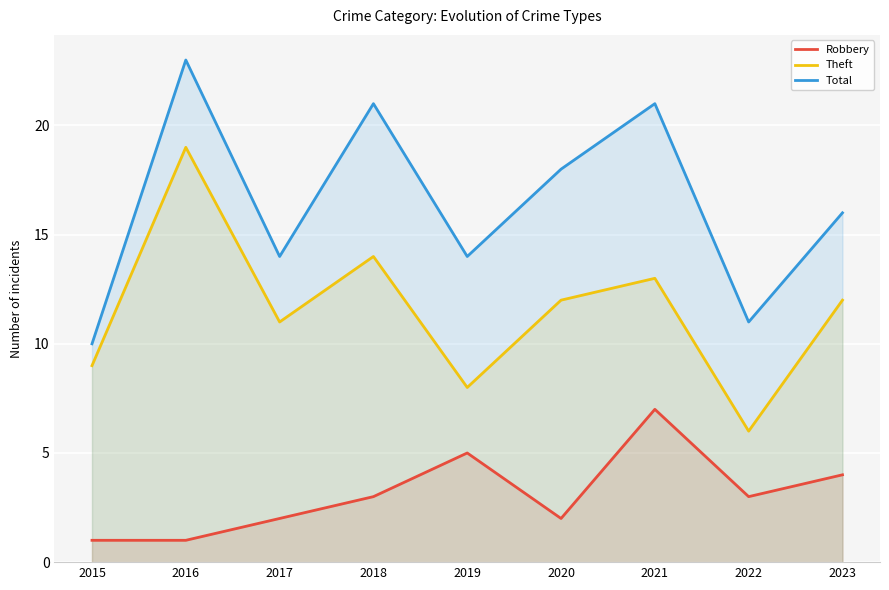

Reading right to left, transcribe all the data shown in this chart.

Robbery: 4	3	7	2	5	3	2	1	1
Theft: 12	6	13	12	8	14	11	19	9
Total: 16	11	21	18	14	21	14	23	10